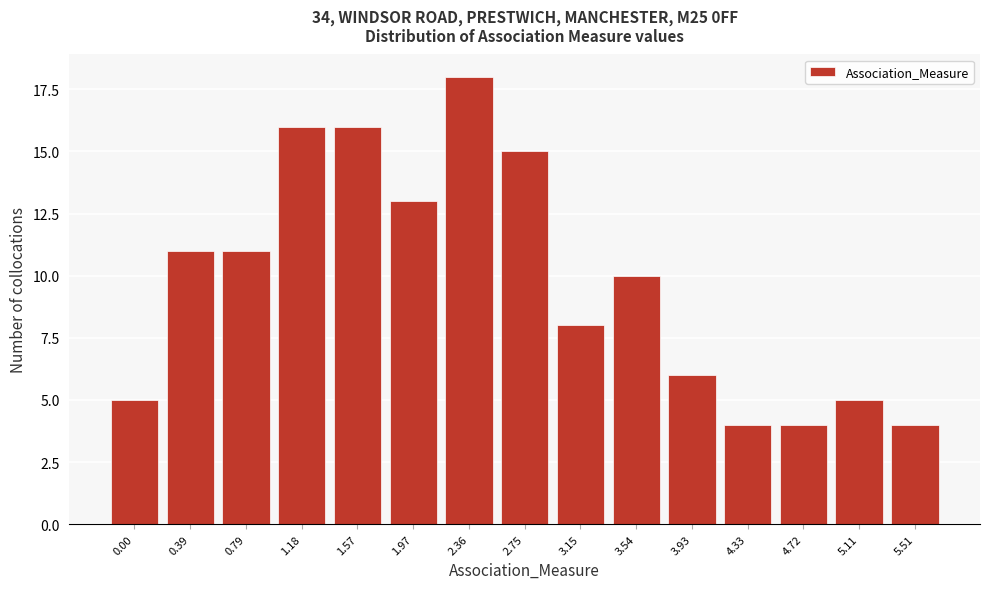

Reading left to right, extract all data points from this chart.

5	11	11	16	16	13	18	15	8	10	6	4	4	5	4